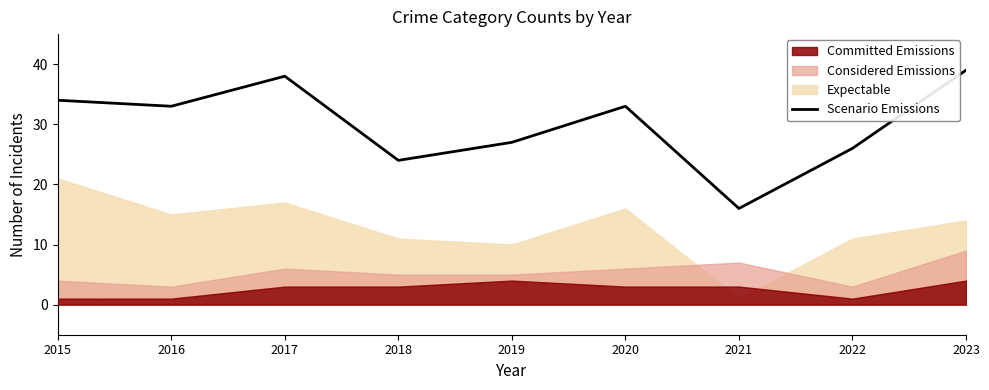

What value does the data have at 2015?

34